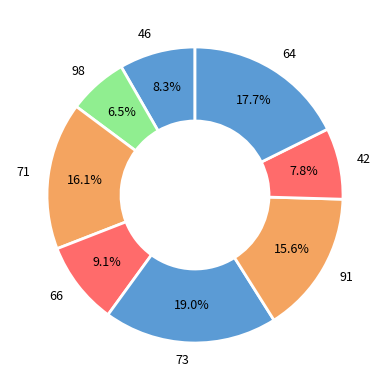

Does any single category account for the majority?

No